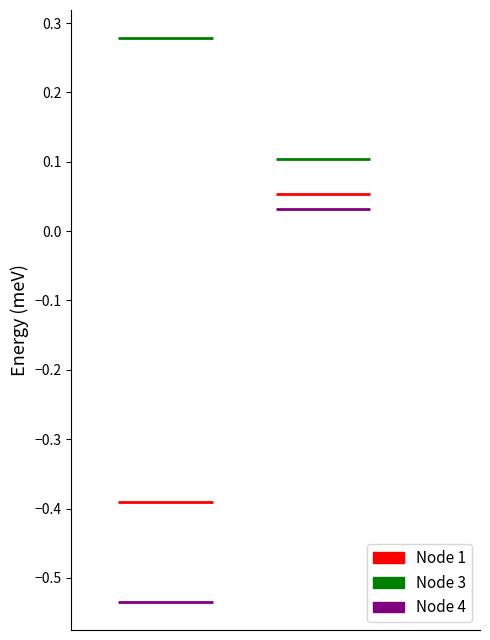

What is the approximate value of W_i at 4?

-0.4